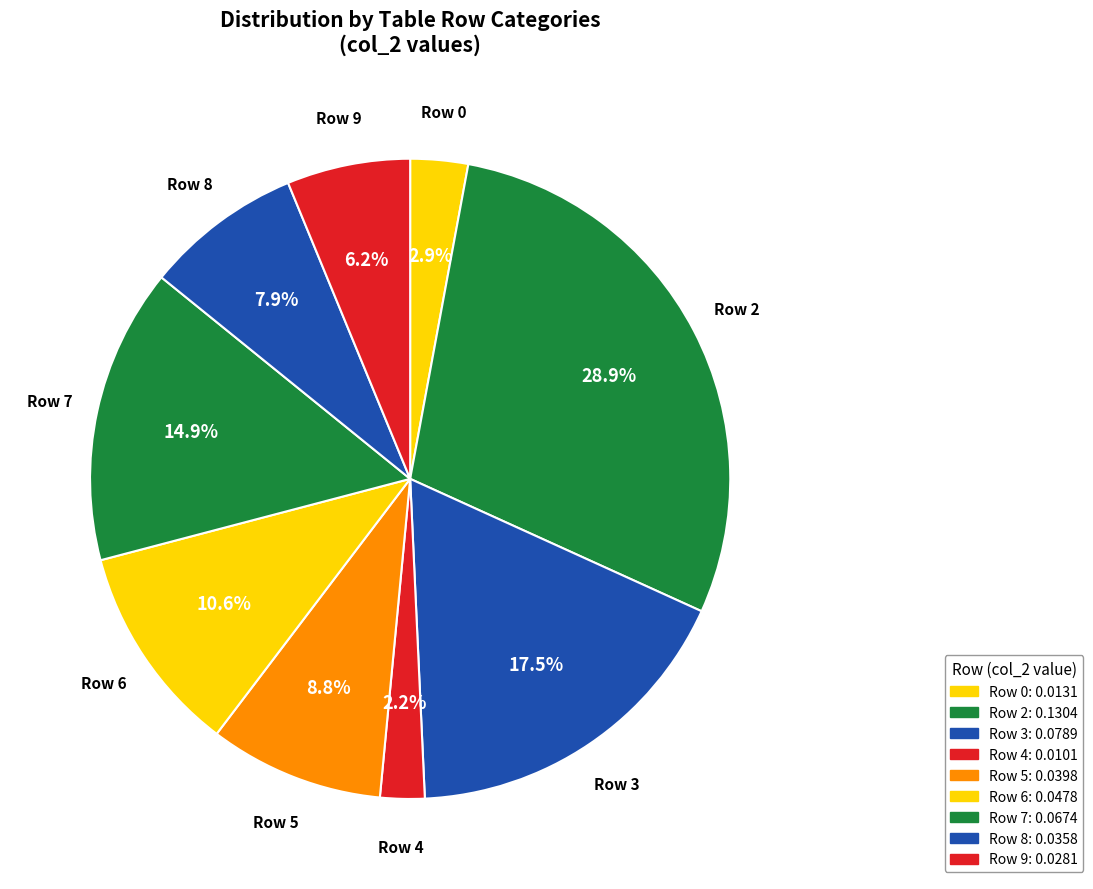

Which slice is the largest?

2